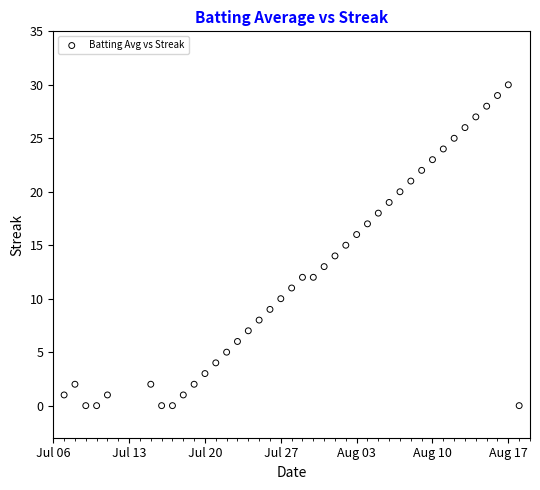

What is the range of Y values (max minus min)?

30